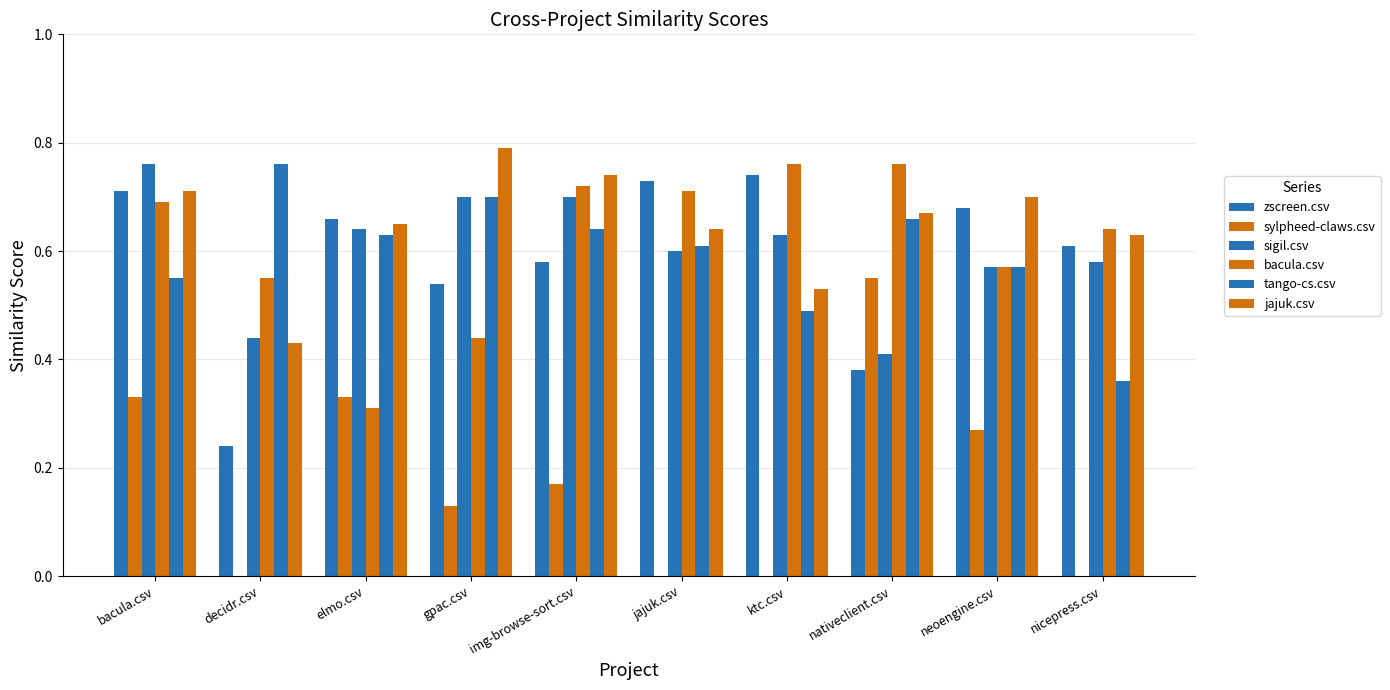

What is the label of the 6th bar from the left?

jajuk.csv